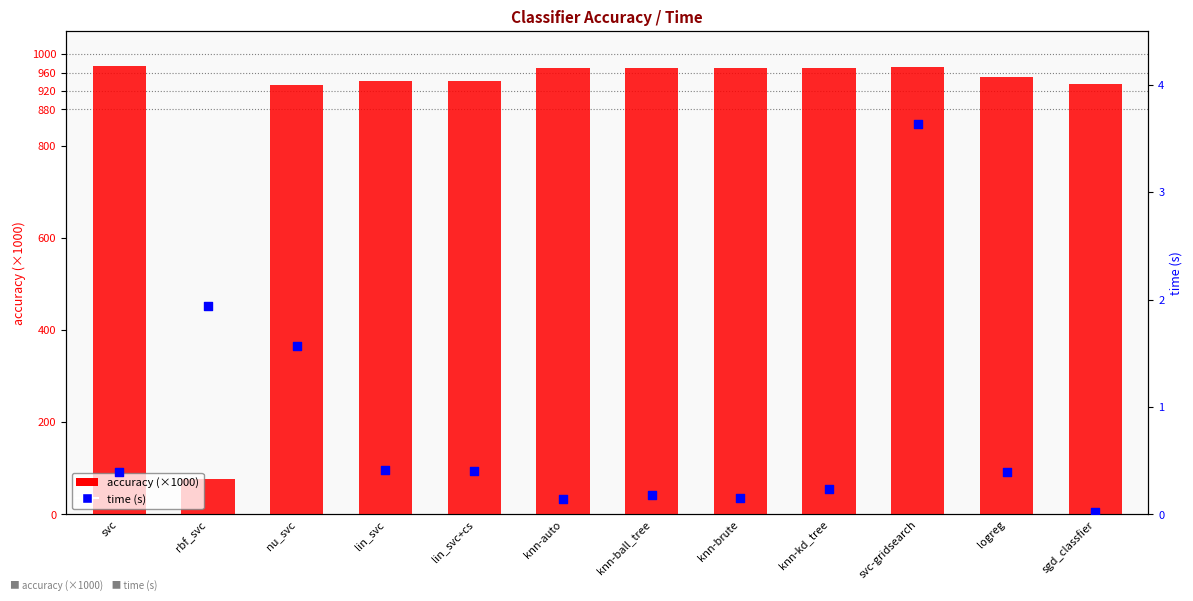

Which series has the largest total across all categories?

accuracy